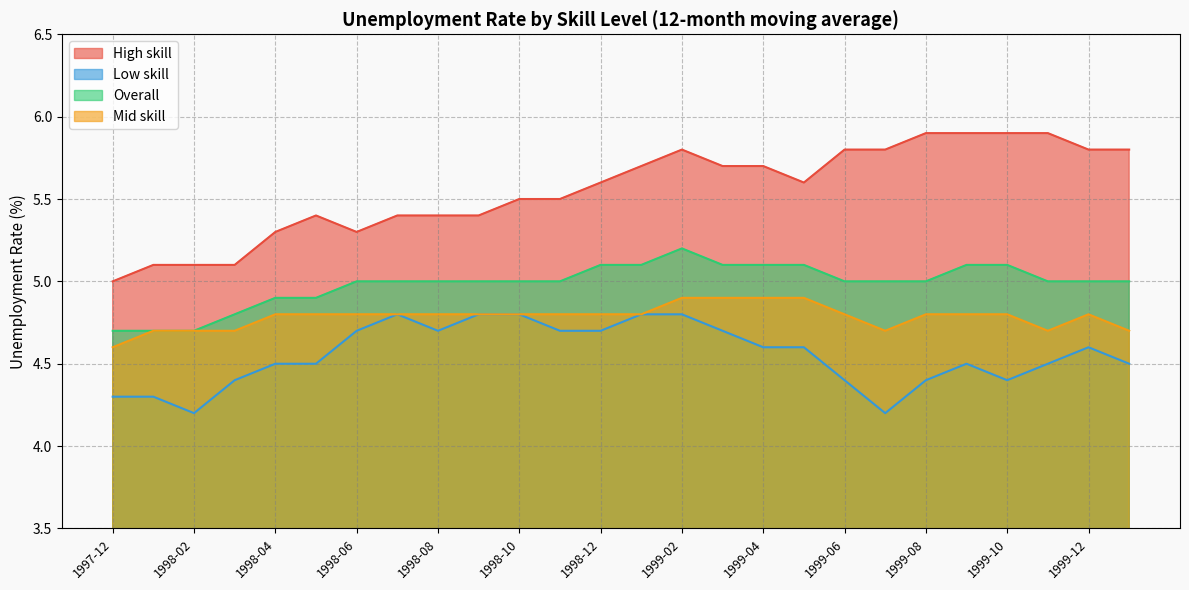

Which series has the largest range (max minus min)?

High skill